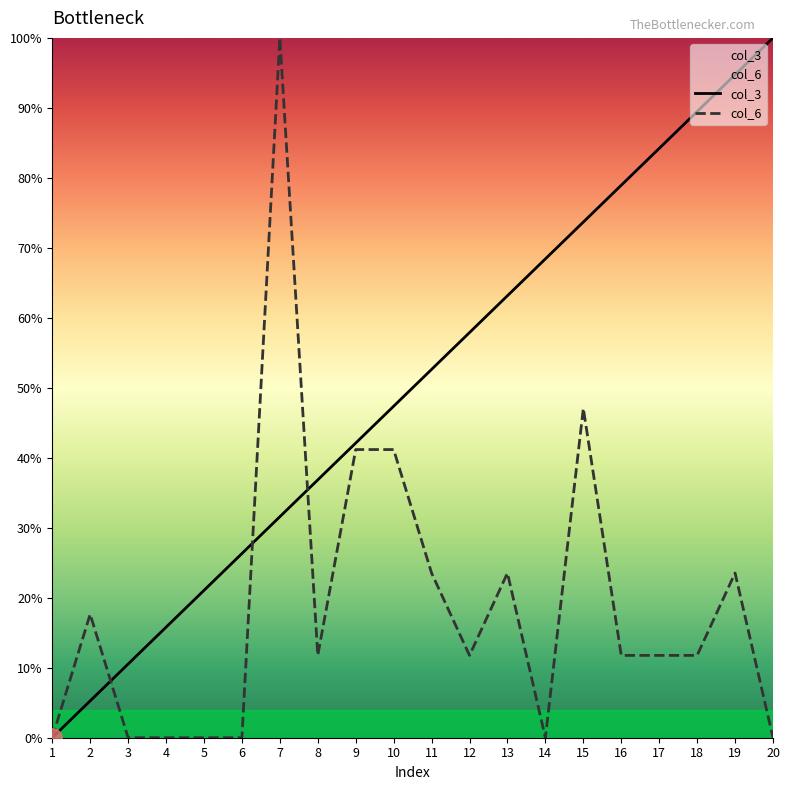

Reading left to right, what are all the values shown in this chart?

col_3: 1=0.0	2=5.3	3=10.5	4=15.8	5=21.1	6=26.3	7=31.6	8=36.8	9=42.1	10=47.4	11=52.6	12=57.9	13=63.2	14=68.4	15=73.7	16=78.9	17=84.2	18=89.5	19=94.7	20=100.0
col_6: 1=0.0	2=17.6	3=0.0	4=0.0	5=0.0	6=0.0	7=100.0	8=11.8	9=41.2	10=41.2	11=23.5	12=11.8	13=23.5	14=0.0	15=47.1	16=11.8	17=11.8	18=11.8	19=23.5	20=0.0